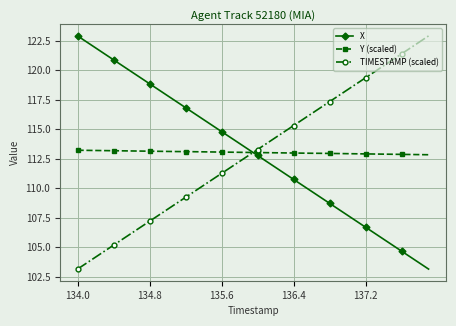

What is the maximum value for X?

122.9